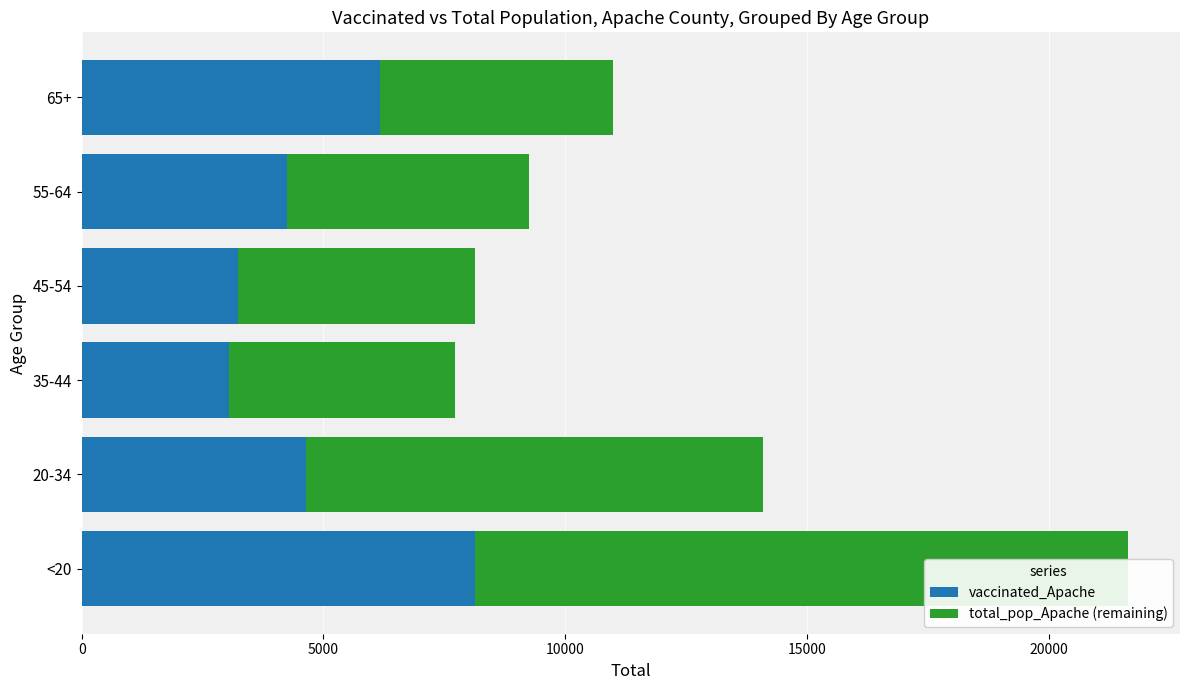

What is the minimum value for vaccinated_Apache?

3046